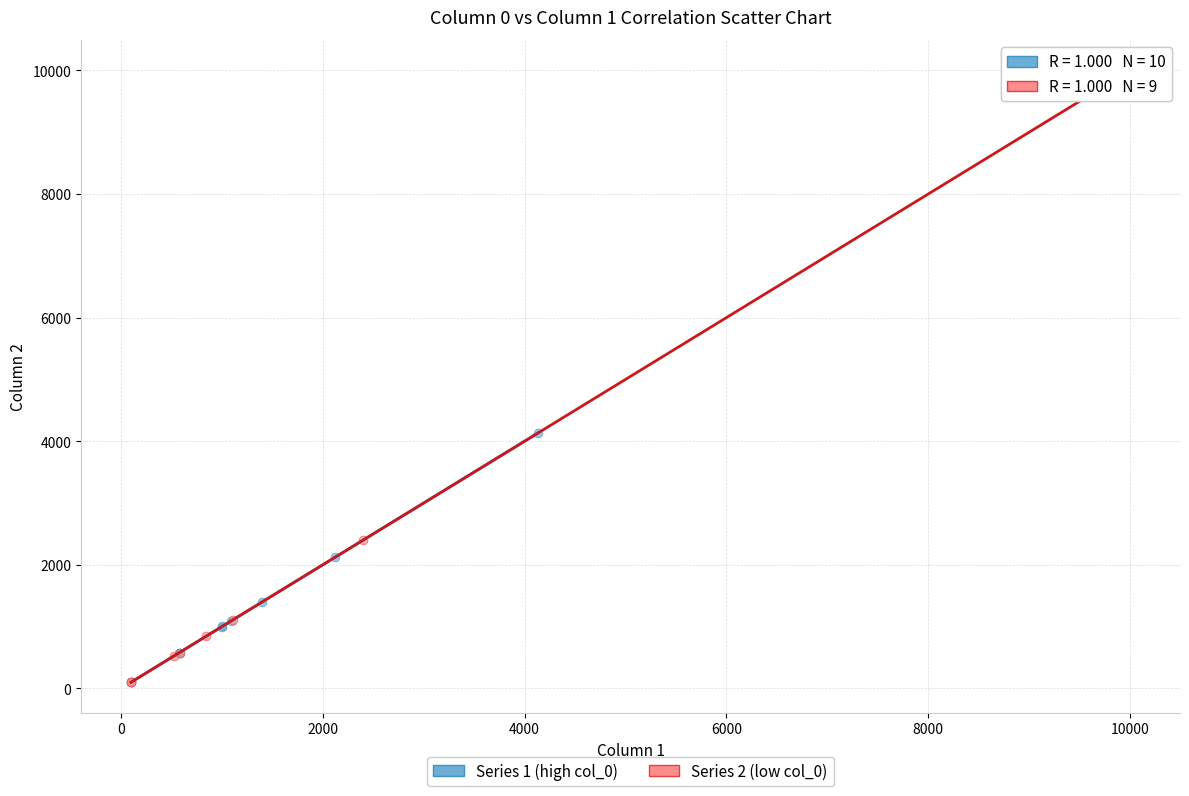

Which series has the widest spread of Y values?

Series 2 (low col_0)